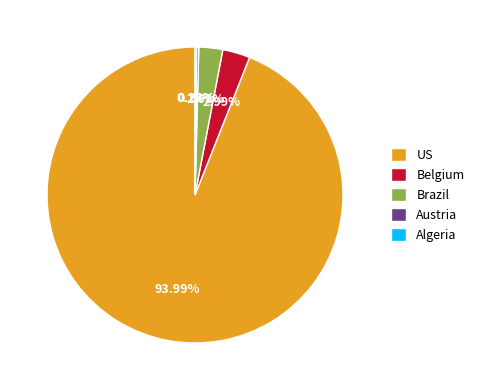

Which slice is the largest?

US